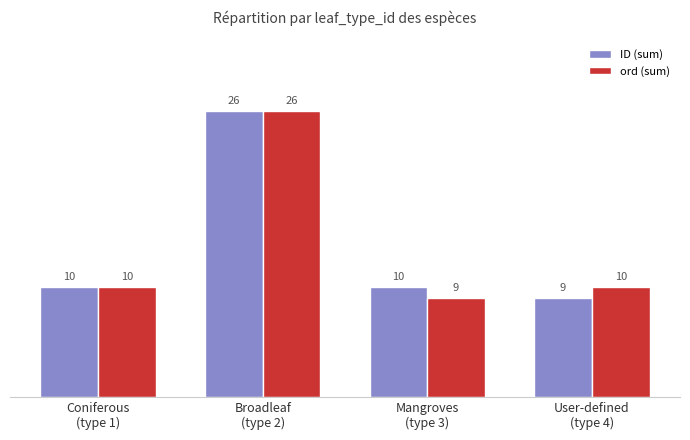

What is the label of the 3rd bar from the right?

Broadleaf
(type 2)